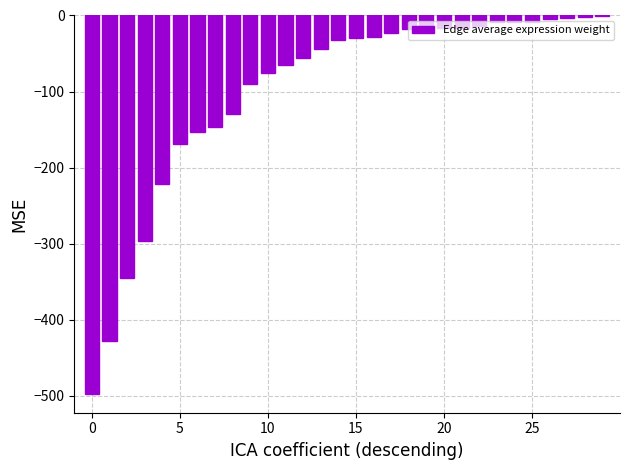

What is the sum of all values?

-2943.1